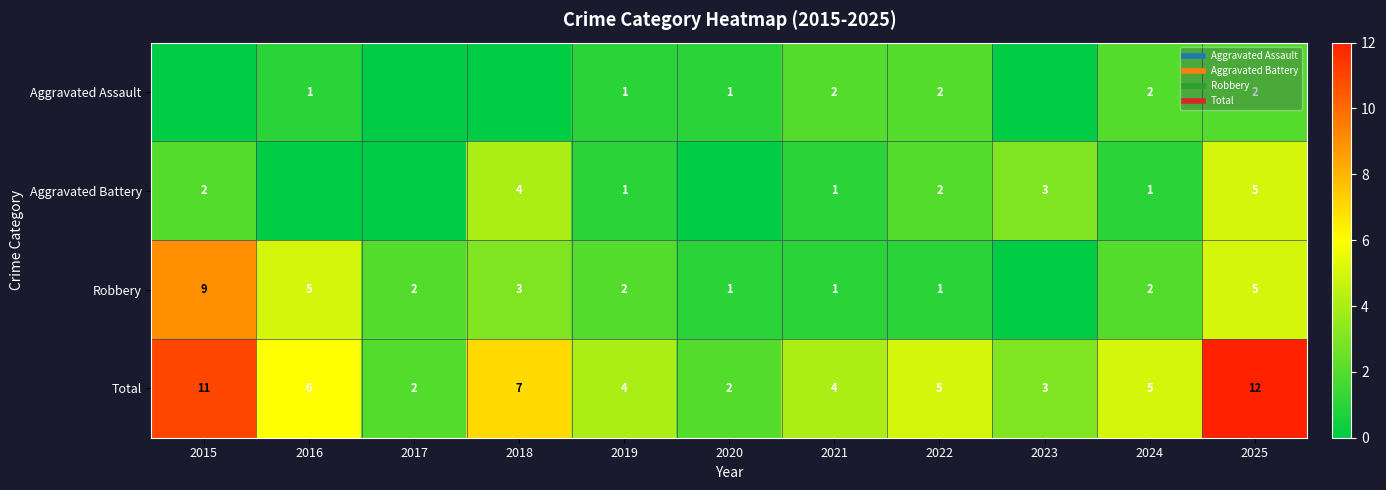

At how many categories does at least one series exceed 4?

6